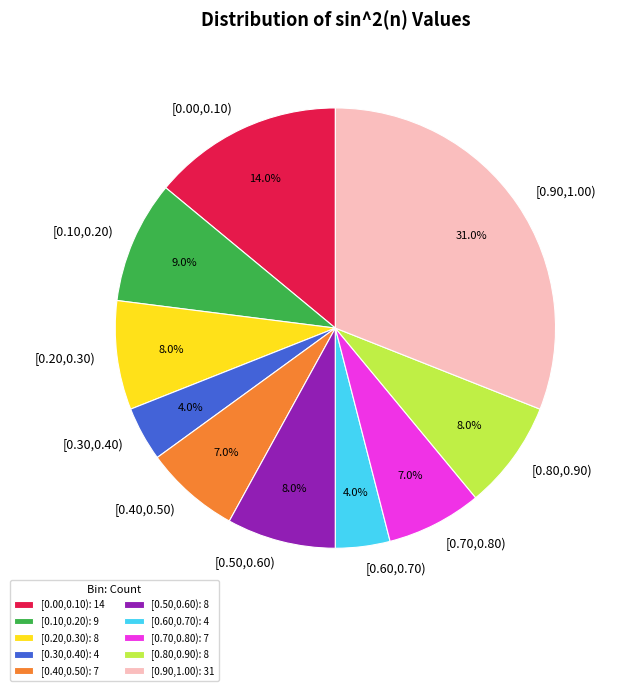

Does [0.70,0.80) account for over 50% of the chart?

No